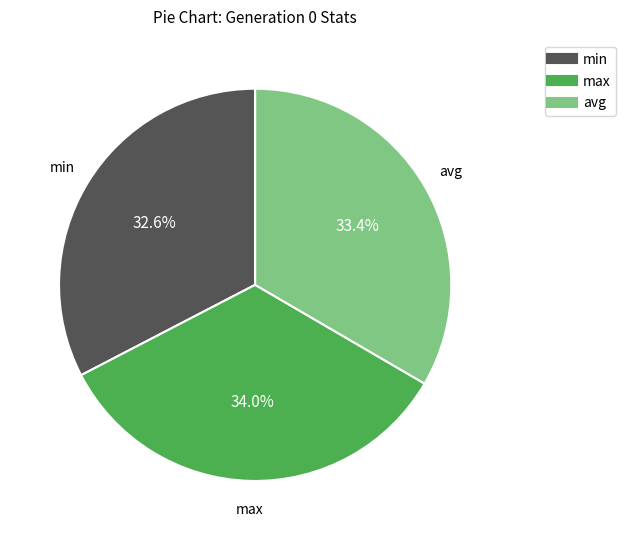

Approximately how many times larger is the value at min compared to avg?

1.0